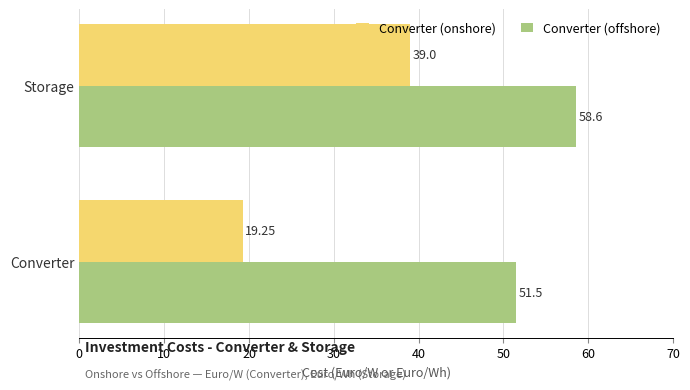

What is the sum of all Converter (offshore) values?

110.1